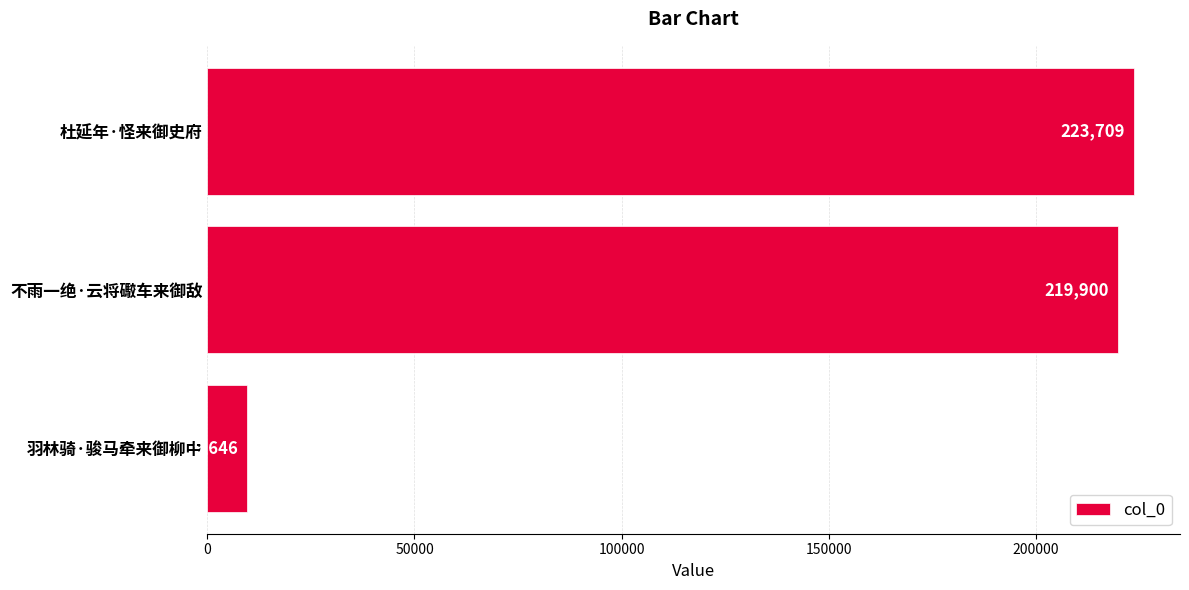

Reading top to bottom, extract all data points from this chart.

杜延年·怪来御史府=223709	不雨一绝·云将礮车来御敌=219900	羽林骑·骏马牵来御柳中=9646